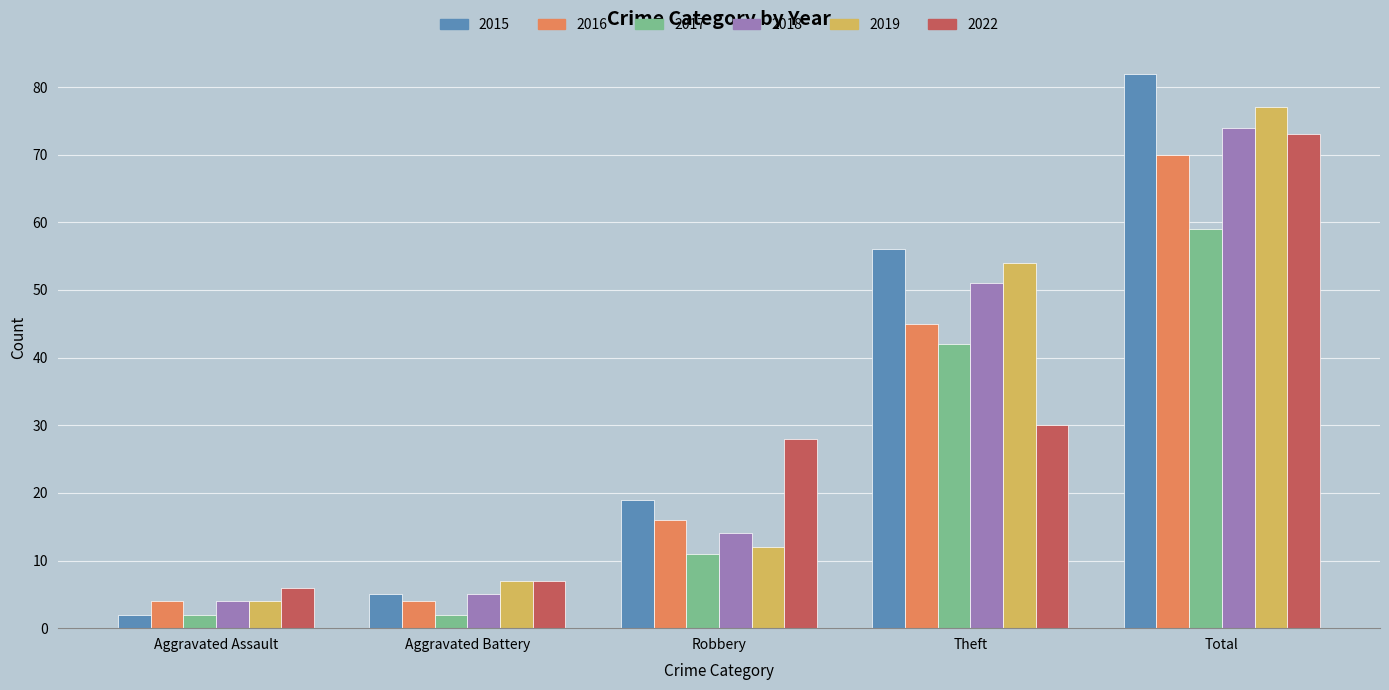

At which category is the sum across all series the highest?

Total